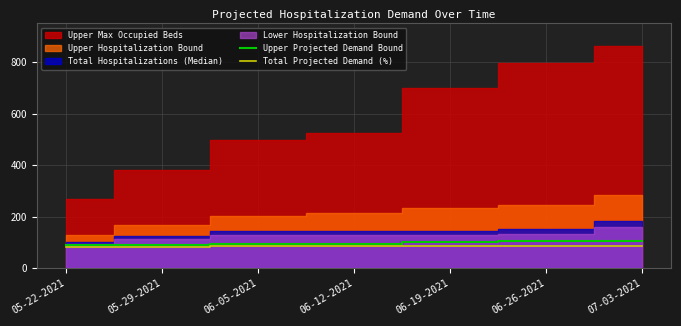

What is the average value of the Total Projected Demand (%) series?

84.3